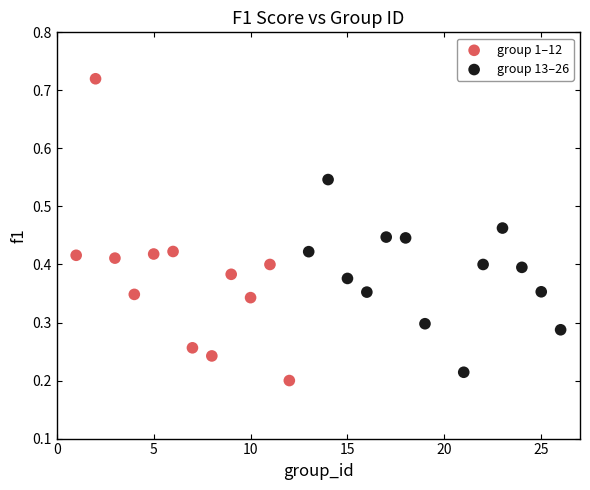

Which series contains the highest Y value?

group 1–12